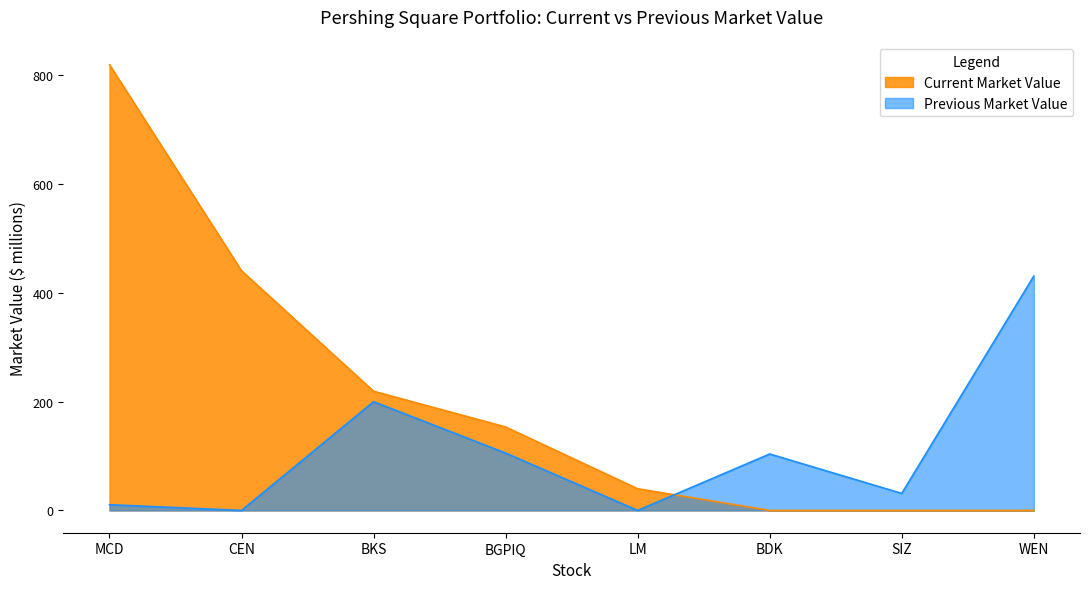

Reading left to right, list all the values displayed in this chart.

Current Market Value: 818.3	440.0	218.8	153.2	39.8	0.0	0.0	0.0
Previous Market Value: 10.5	0.0	199.6	105.3	0.0	103.6	31.2	430.2